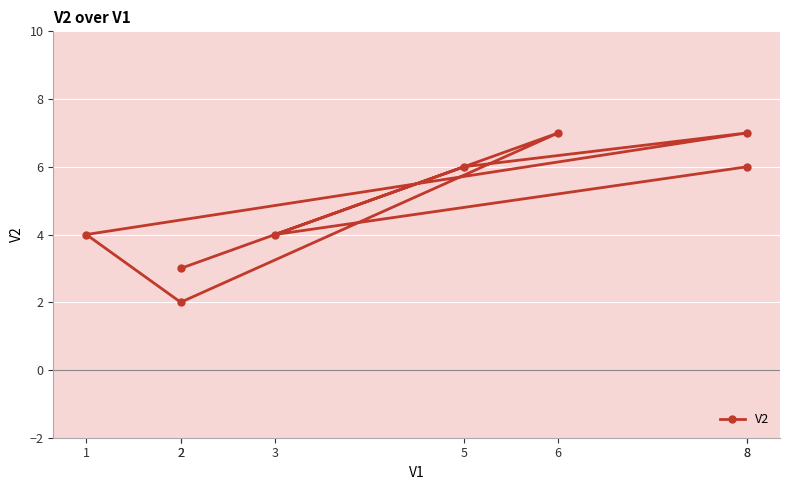

What is the greatest value displayed?

7